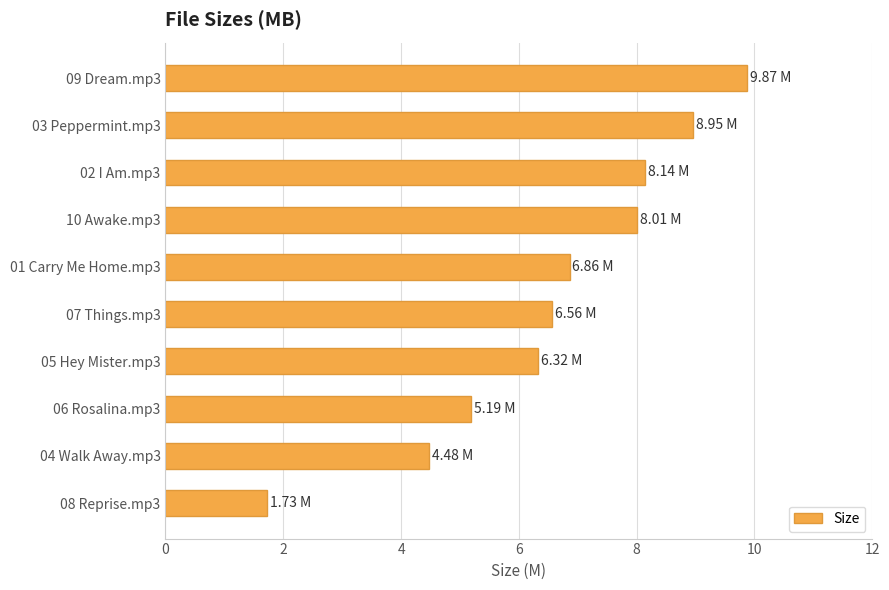

List the labels in order of value, smallest first.

08 Reprise.mp3, 04 Walk Away.mp3, 06 Rosalina.mp3, 05 Hey Mister.mp3, 07 Things.mp3, 01 Carry Me Home.mp3, 10 Awake.mp3, 02 I Am.mp3, 03 Peppermint.mp3, 09 Dream.mp3